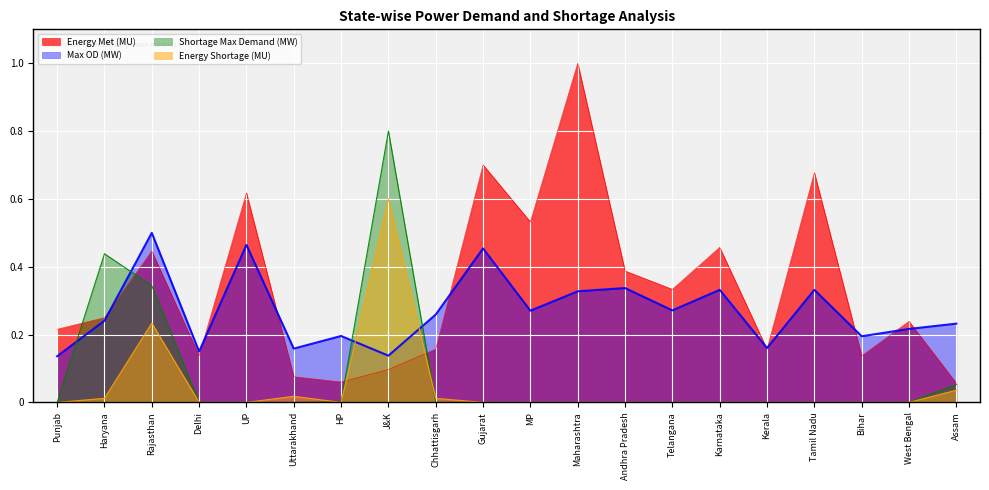

What is the total value across all series at J&K?

1.6